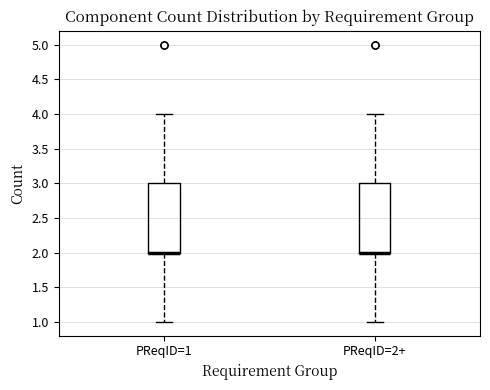

Where does the upper whisker of the box for PReqID=1 end on the y-axis? The values are not printed on the chart, so give them approximately, as read against the axis.

4